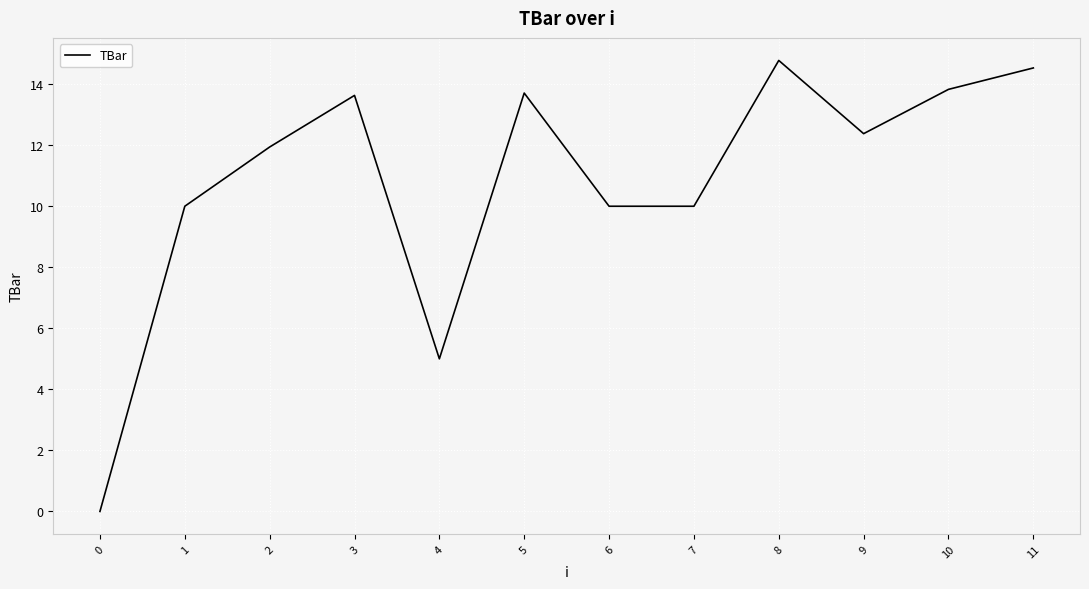

Reading left to right, list all the values displayed in this chart.

0=0.0	1=10.0	2=11.9	3=13.6	4=5.0	5=13.7	6=10.0	7=10.0	8=14.8	9=12.4	10=13.8	11=14.5